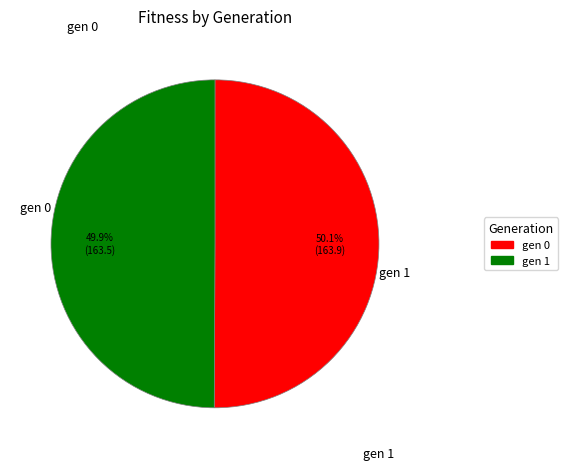

What is the ratio of the value at gen 1 to the value at gen 0?

1.0